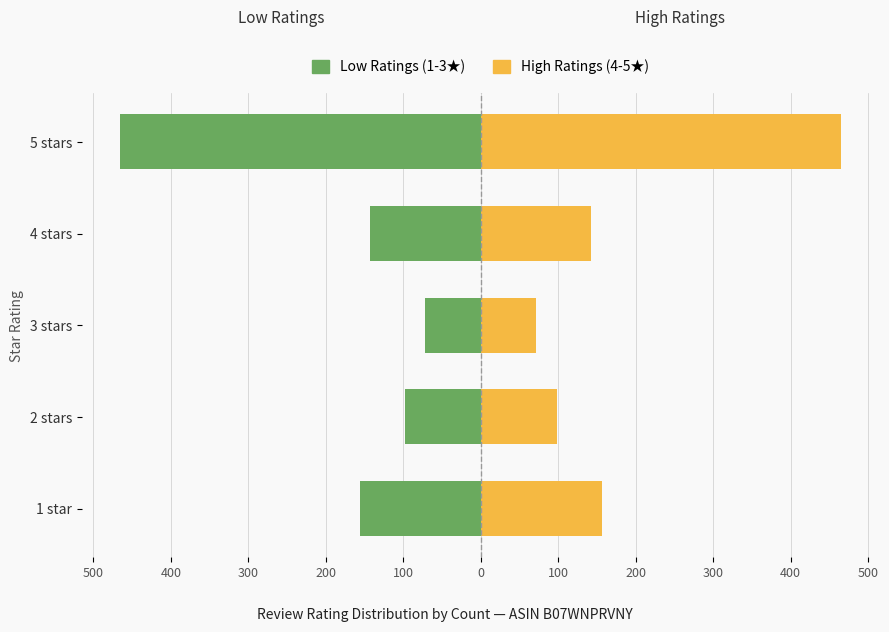

How many bars are there in each group?

2